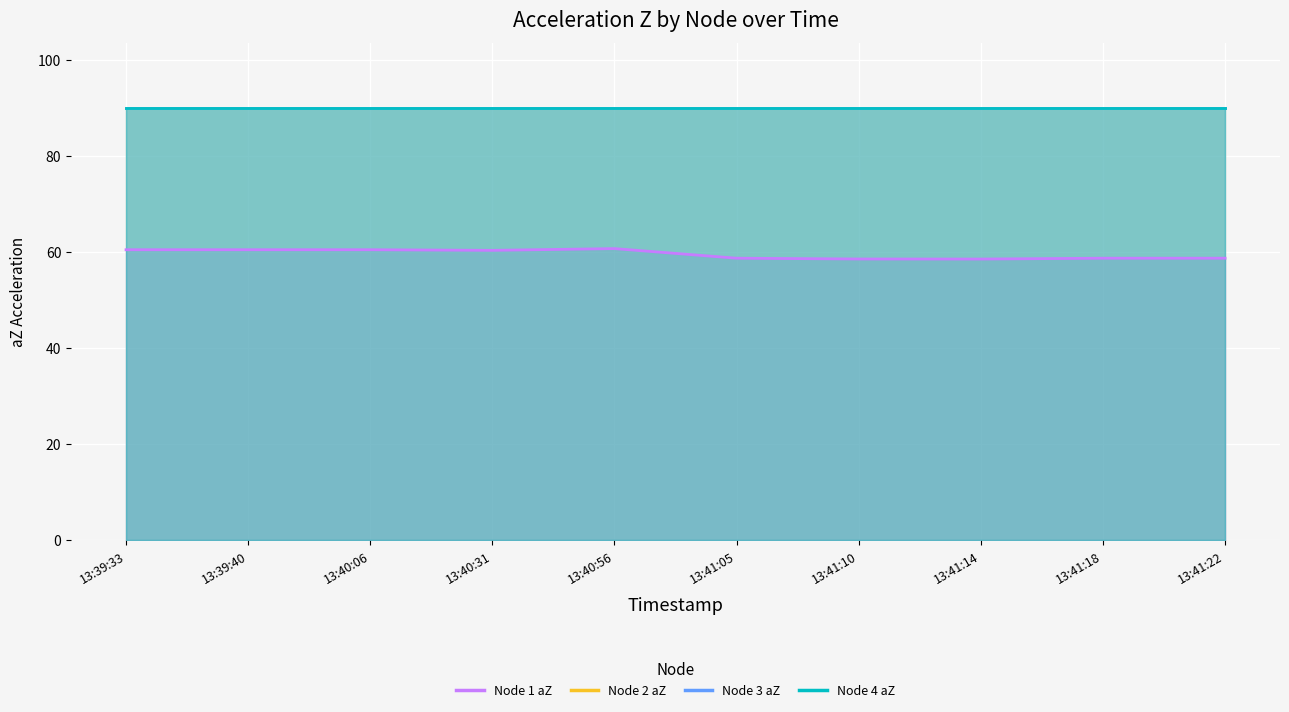

Rank the series at 13:39:33 from lowest to highest value.

Node 1 aZ, Node 2 aZ, Node 3 aZ, Node 4 aZ